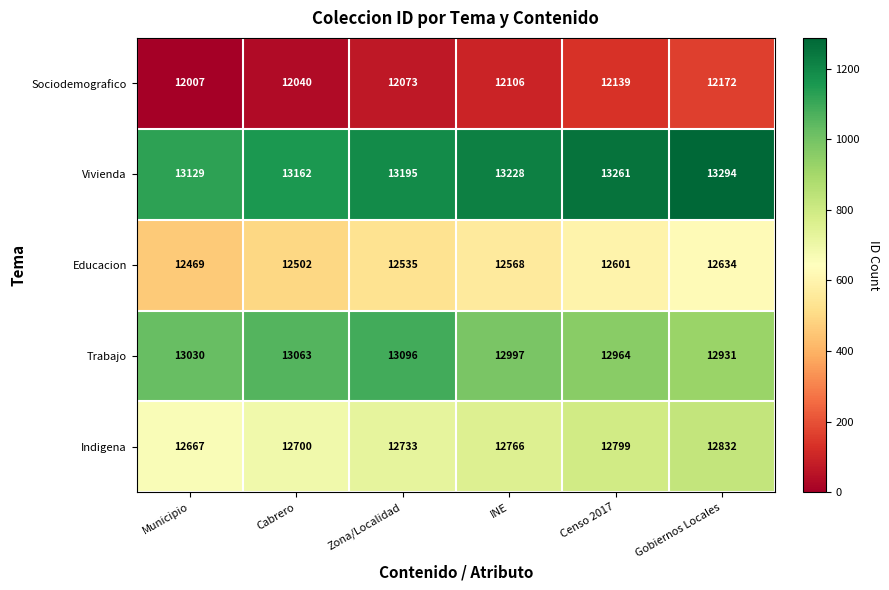

What is the sum of the Sociodemografico values at Gobiernos Locales and Municipio?

24179